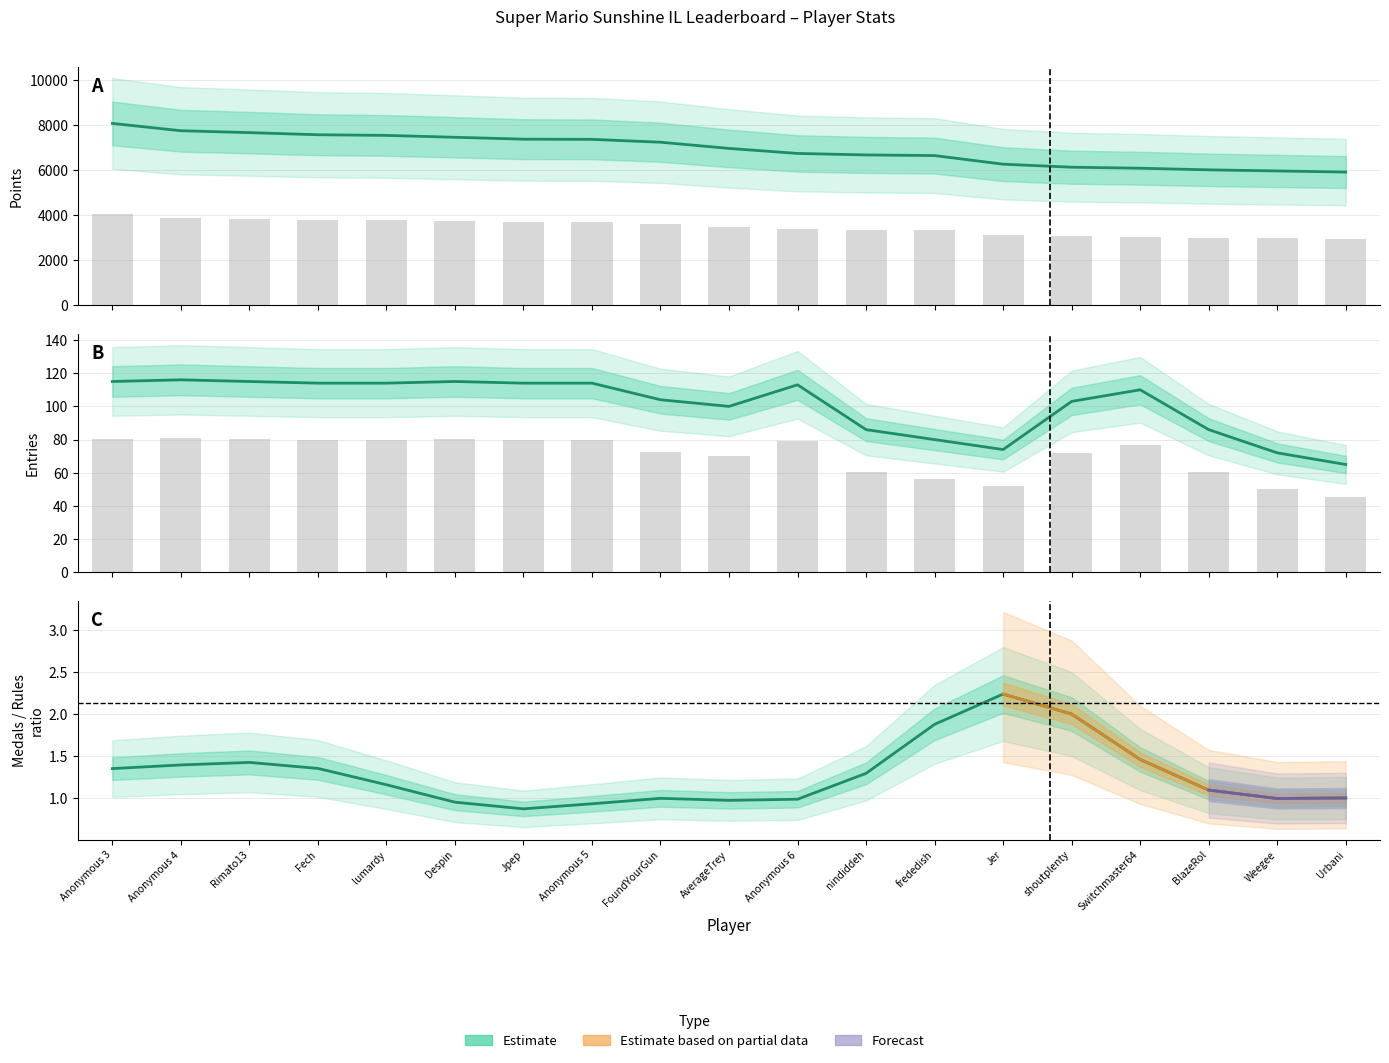

Rank the categories by Points value from highest to lowest.

Anonymous 3, Anonymous 4, Rimato13, Fech, lumardy, Despin, Jpep, Anonymous 5, FoundYourGun, AverageTrey, Anonymous 6, nindiddeh, frededish, Jer, shoutplenty, Switchmaster64, BlazeRol, Weegee, Urbani